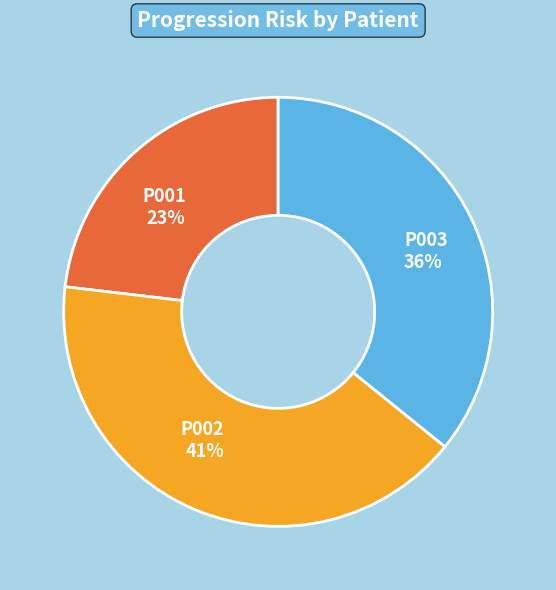

Which category has the smallest portion of the pie?

P001